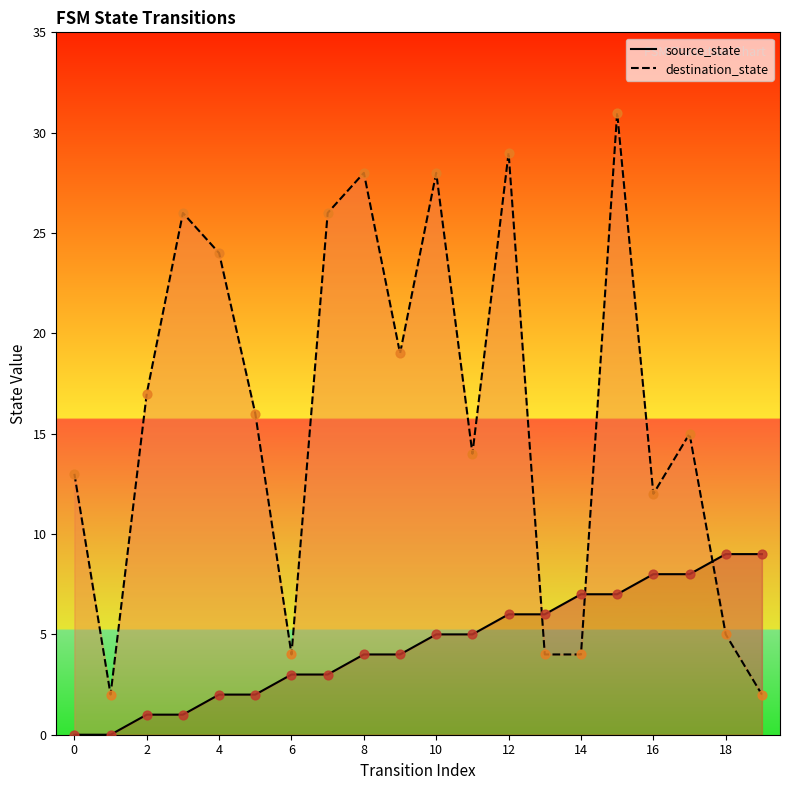

What are all the series names shown in the legend?

source_state, destination_state